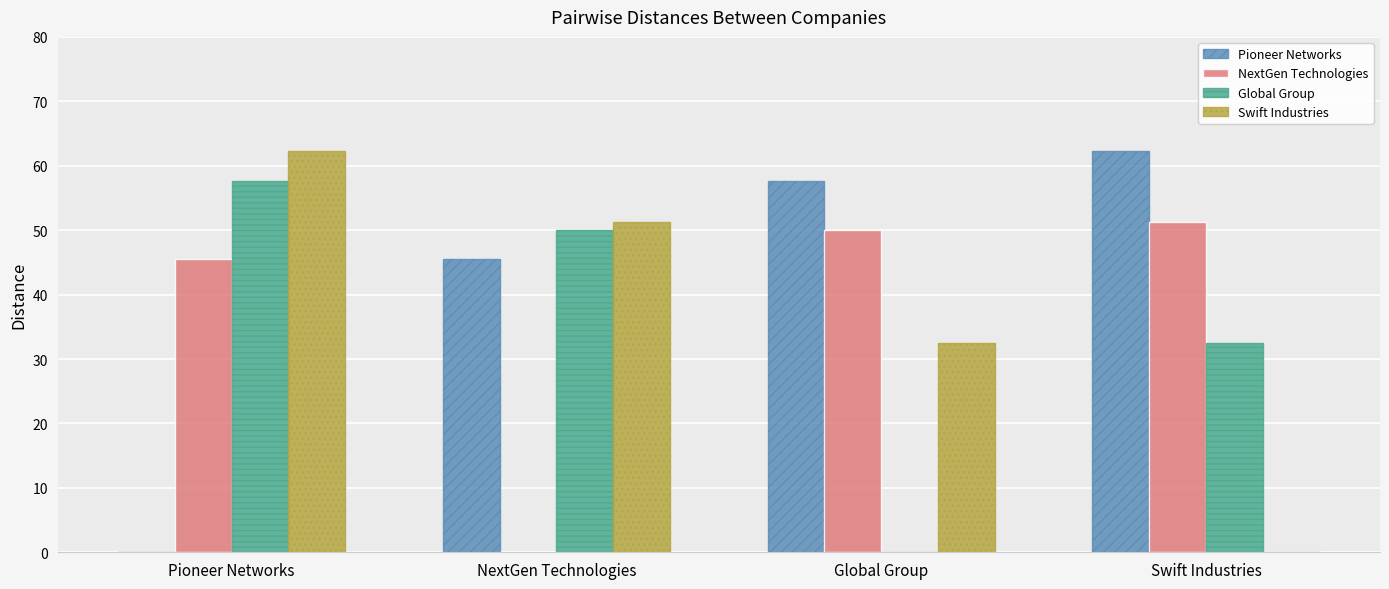

What is the greatest value displayed?

62.2